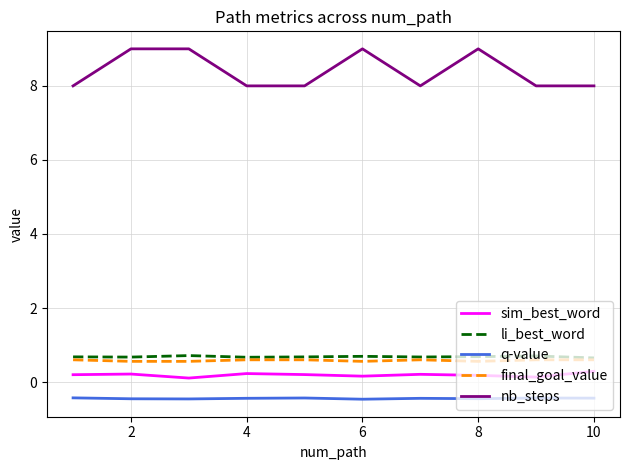

Which series has the largest total across all categories?

nb_steps